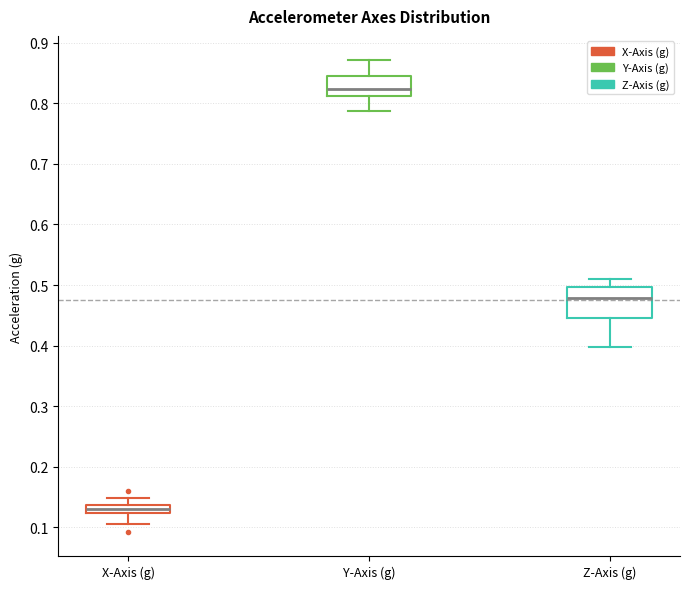

Which box's median line is the lowest?

X-Axis (g)